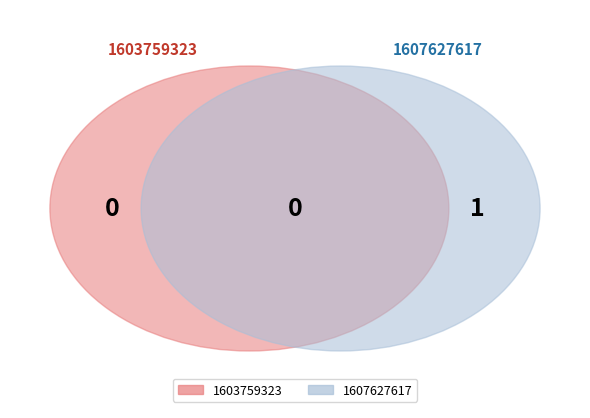

What is the total percentage of 1603759323 and 1607627617?

100.0%